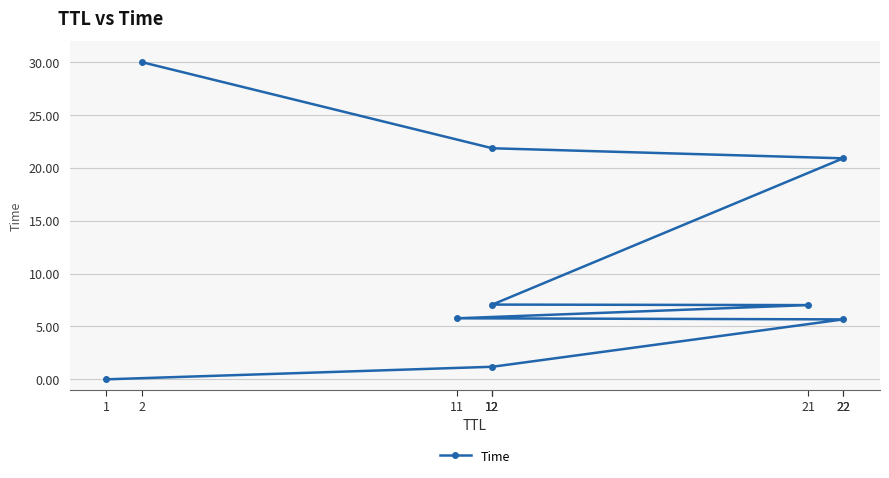

What is the change in value from 12 to 12?

+14.8